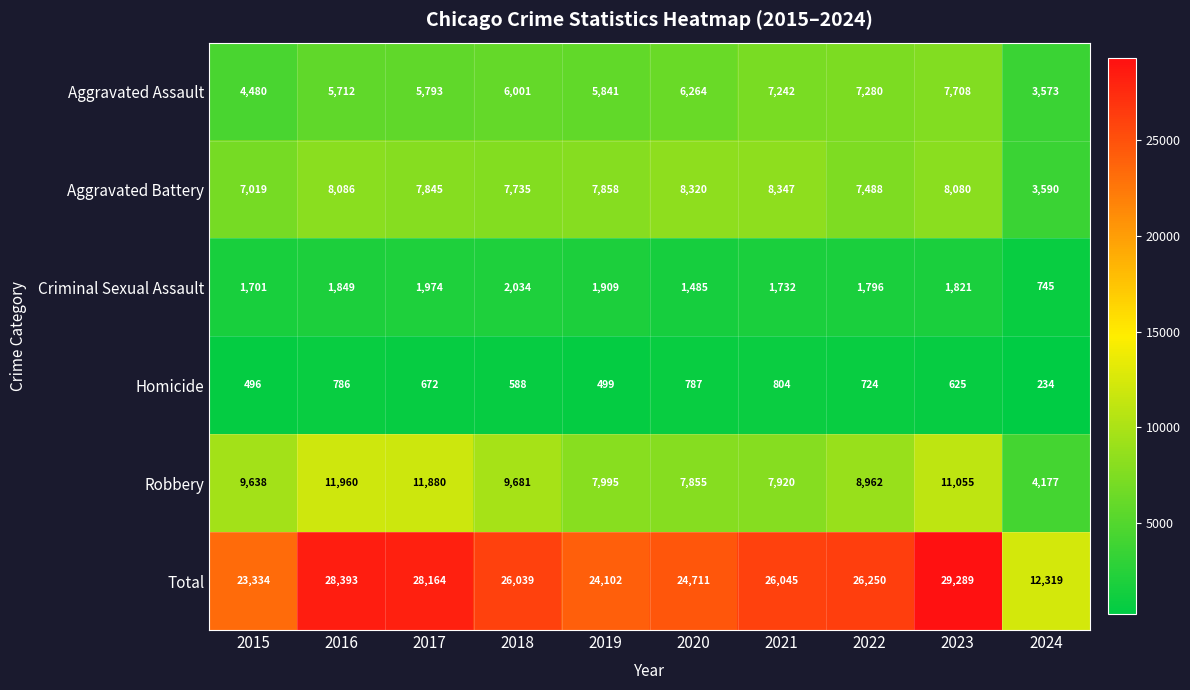

The value of Robbery at 2020 is 7855. True or false?

True